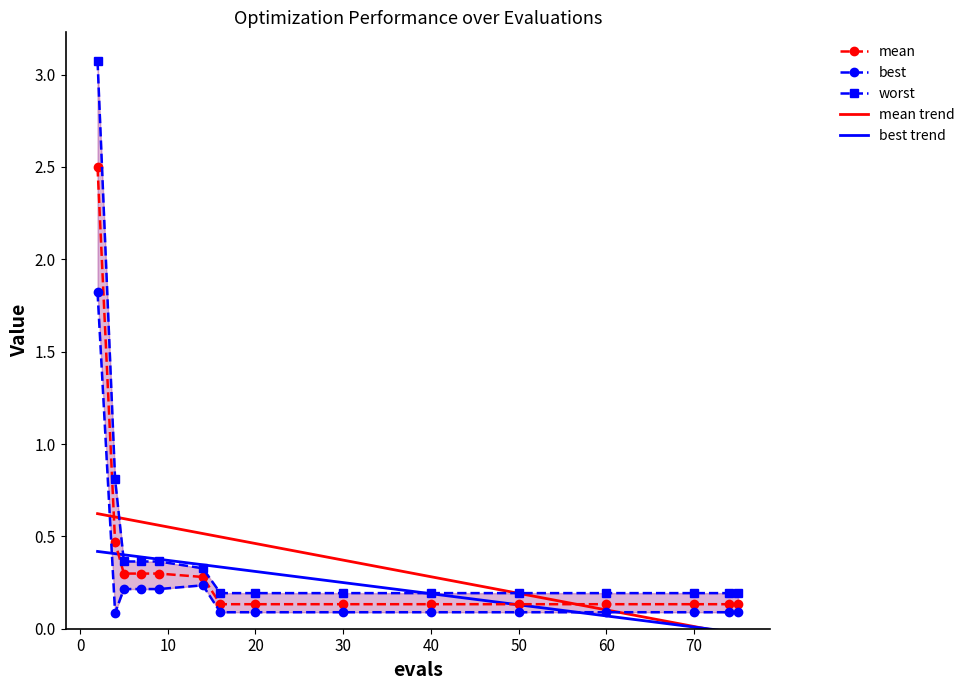

What is the total value across all series at 10?

1.9